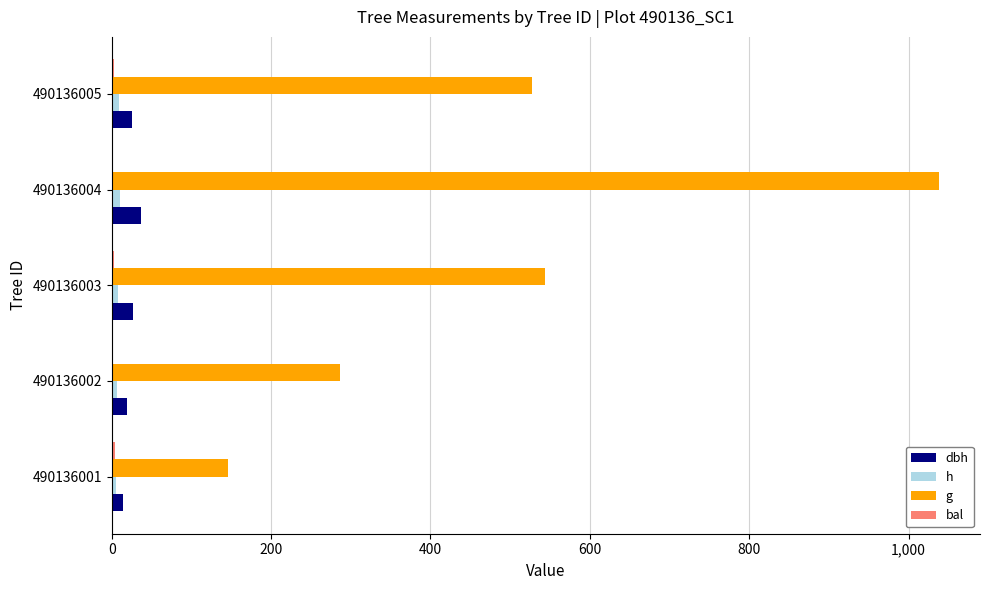

Does the chart contain any negative values?

No